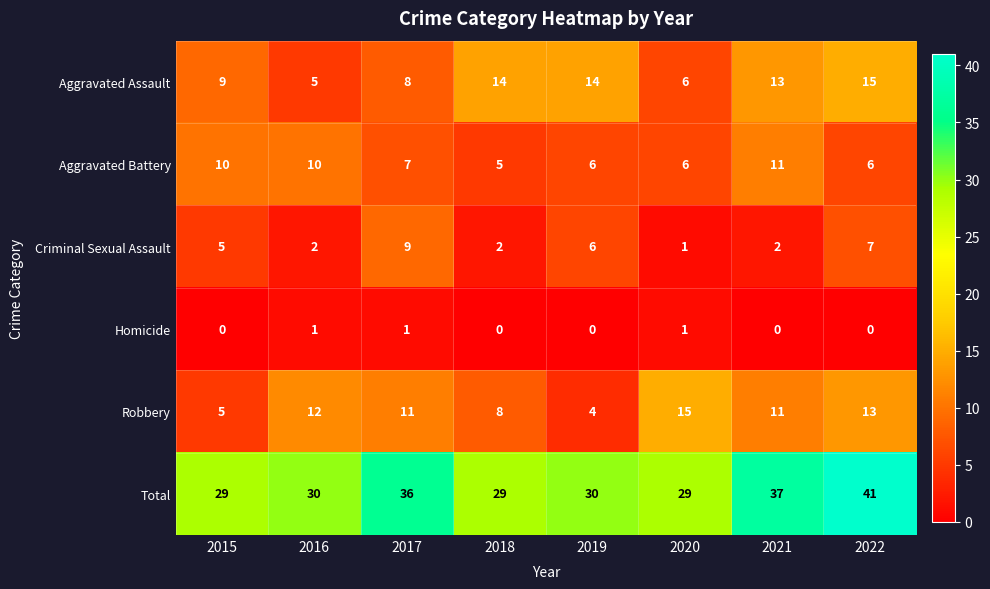

Which series changed the most between 2018 and 2020?

Aggravated Assault